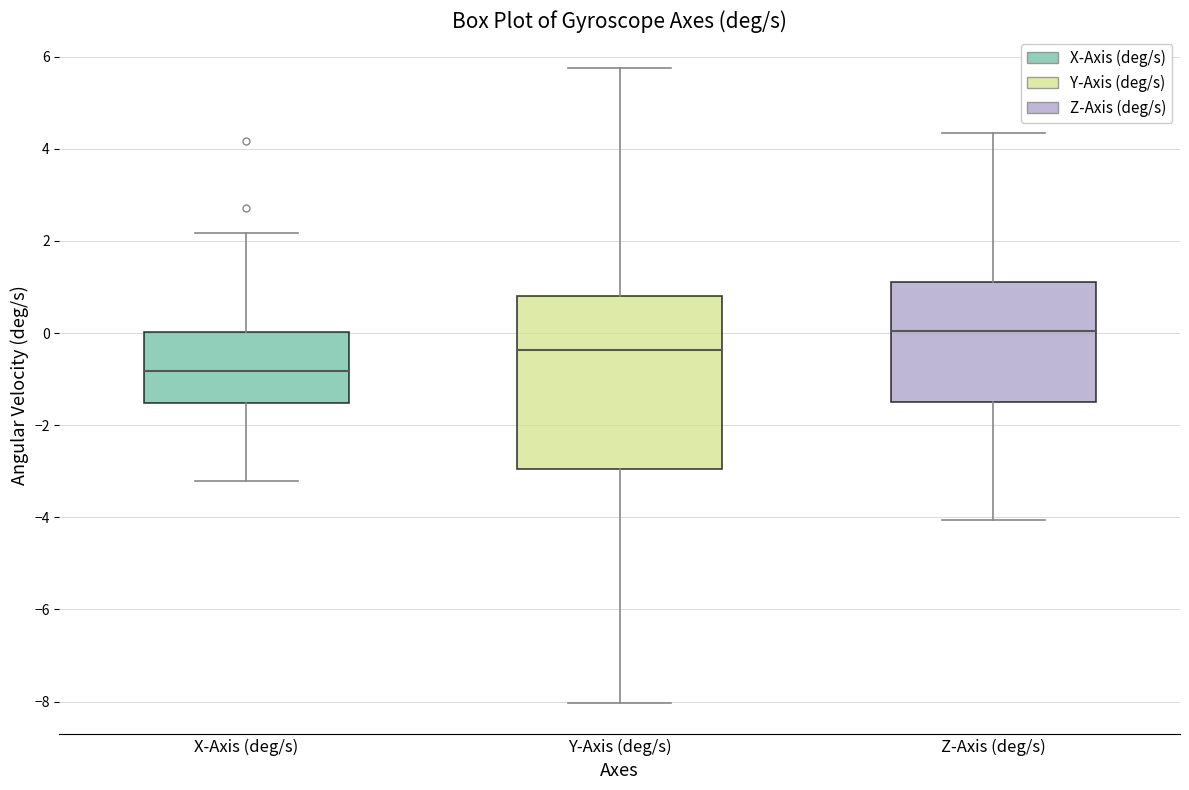

Reading left to right, transcribe this box plot: for each box, give where its median line is, the range the box spans, and where its two whiskers end, as read against the y-axis. The values are not printed on the chart, so give them approximately, as read against the axis.

X-Axis (deg/s): median -0.8, box -1.6 to 0.0, whiskers -3.2 to 2.2
Y-Axis (deg/s): median -0.4, box -3.0 to 0.8, whiskers -8.0 to 5.8
Z-Axis (deg/s): median 0.0, box -1.4 to 1.2, whiskers -4.0 to 4.4